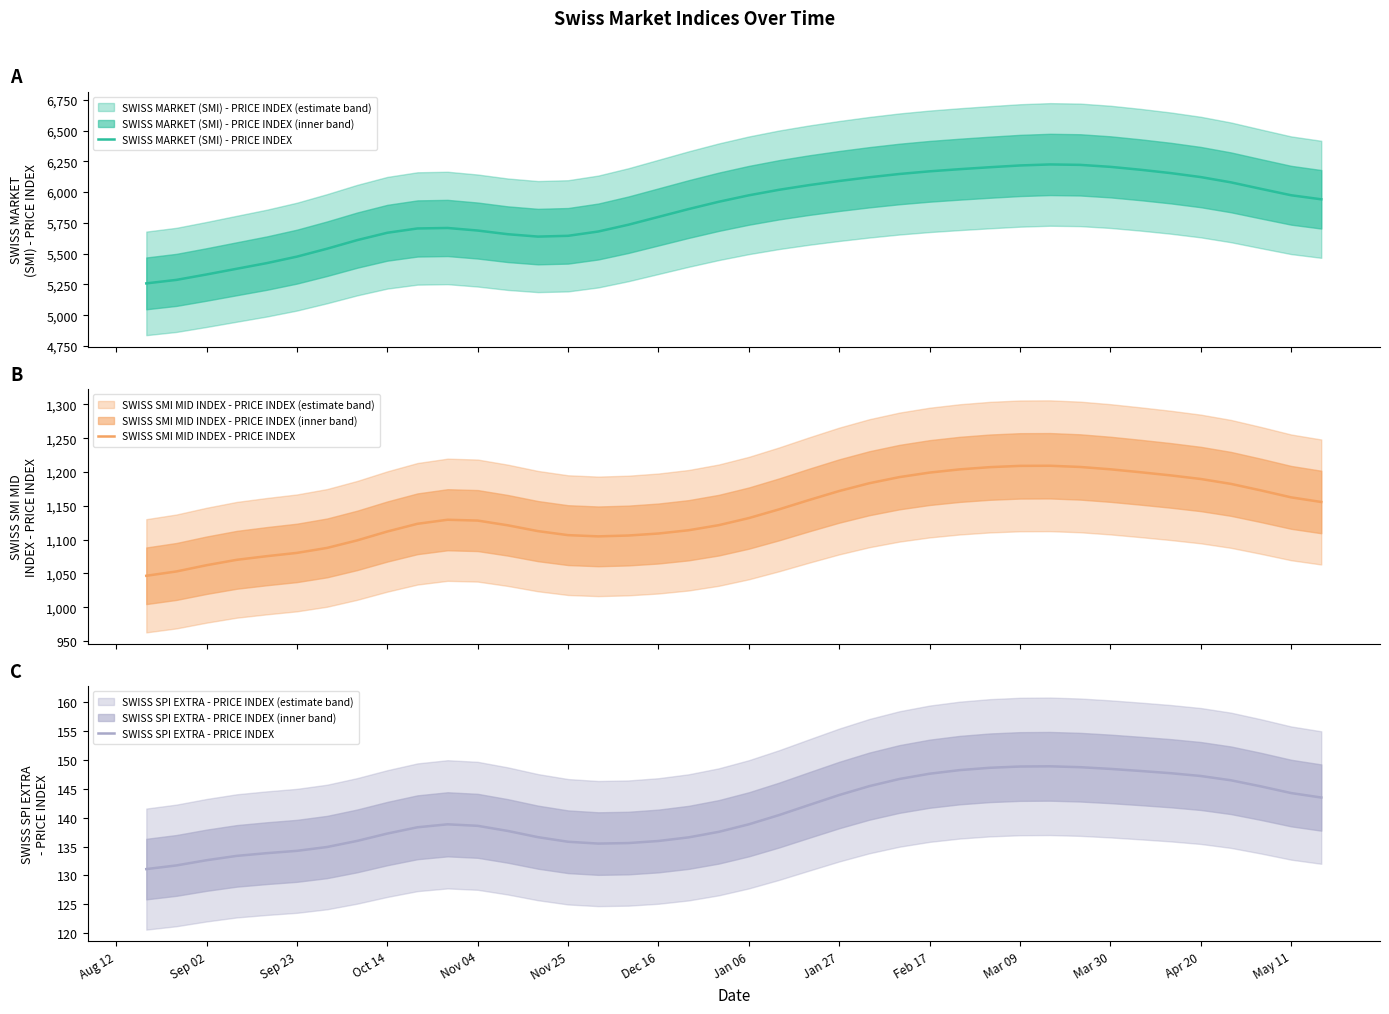

At how many categories does at least one series exceed 3180?

40